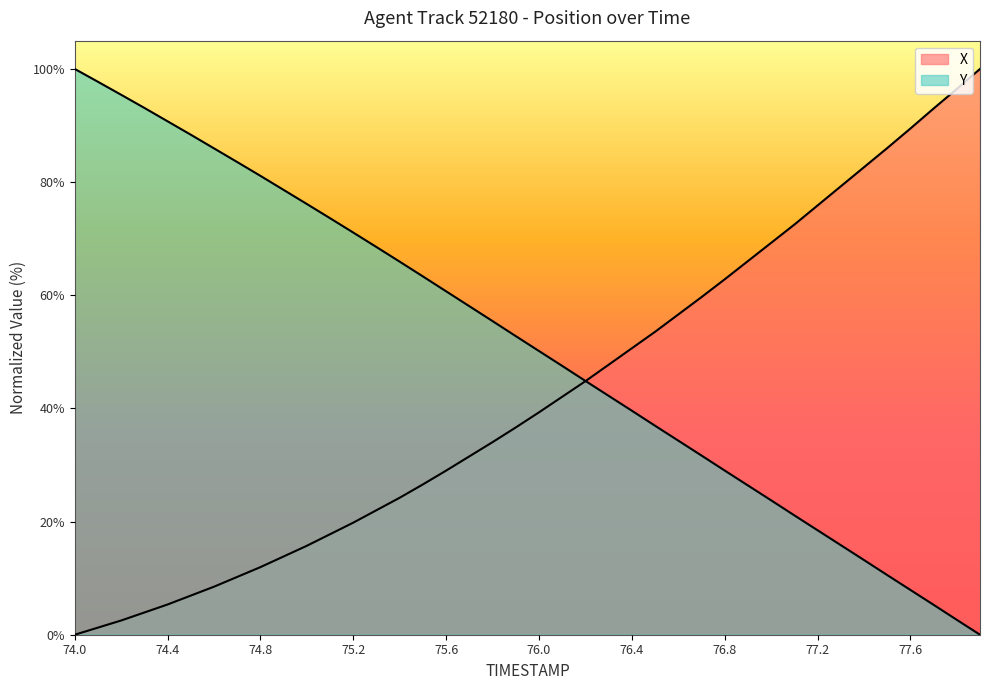

How many values in the Y series are below 52?

20